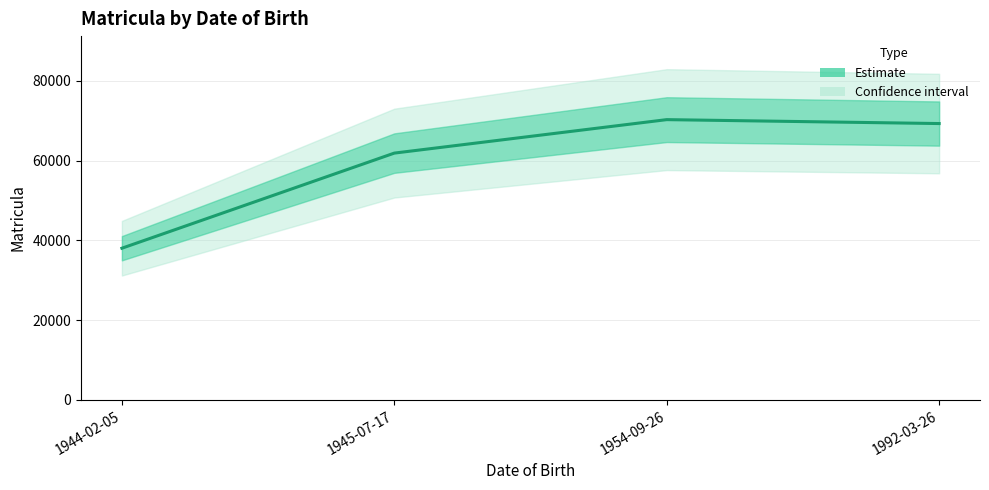

What position from the right is 1992-03-26?

1